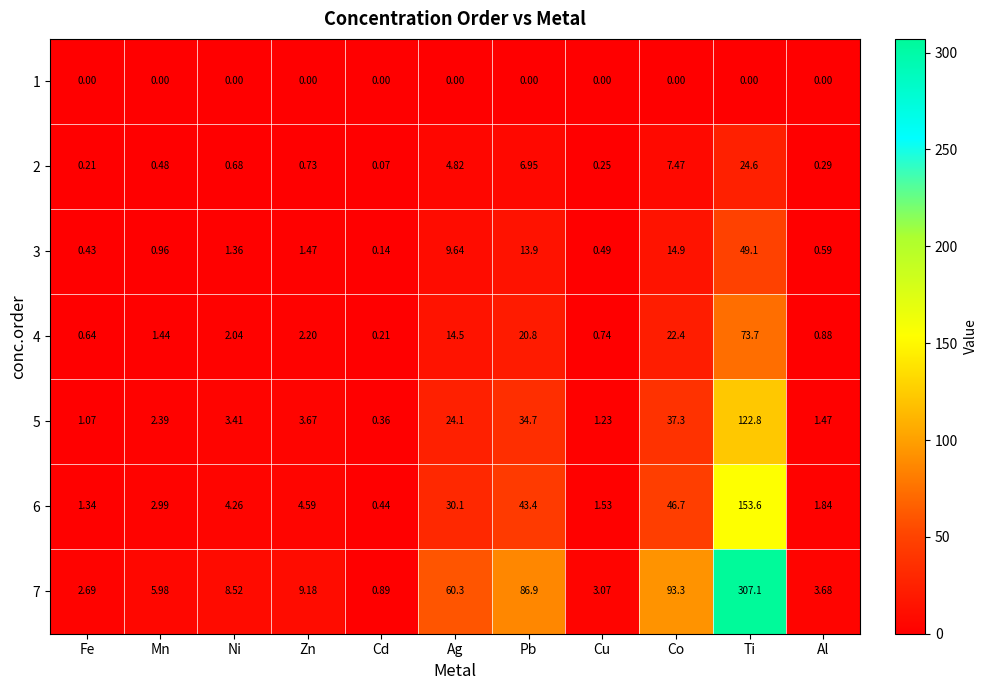

How many data points does each series have?

11